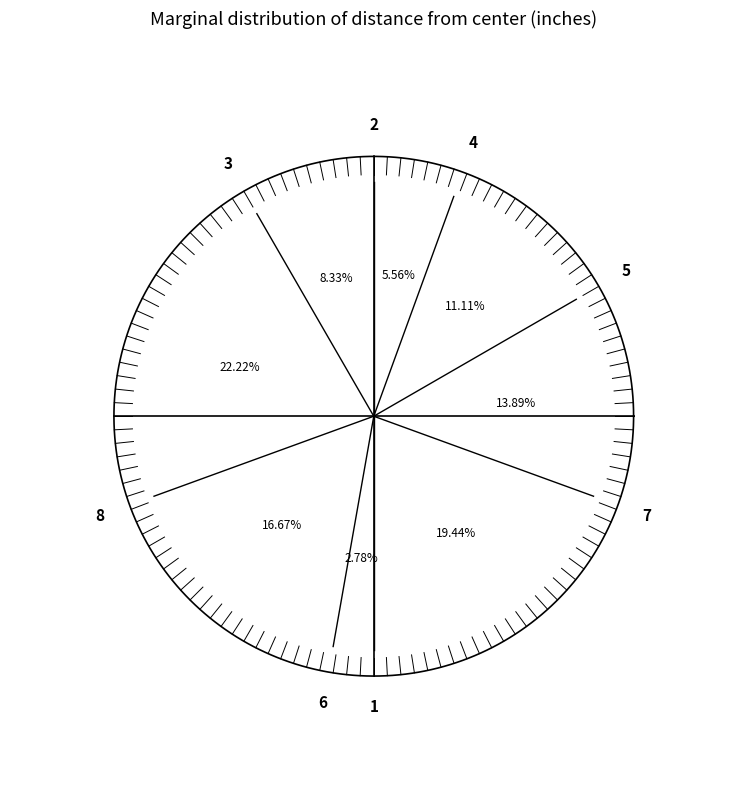

Between 3 and 4, which is larger?

4